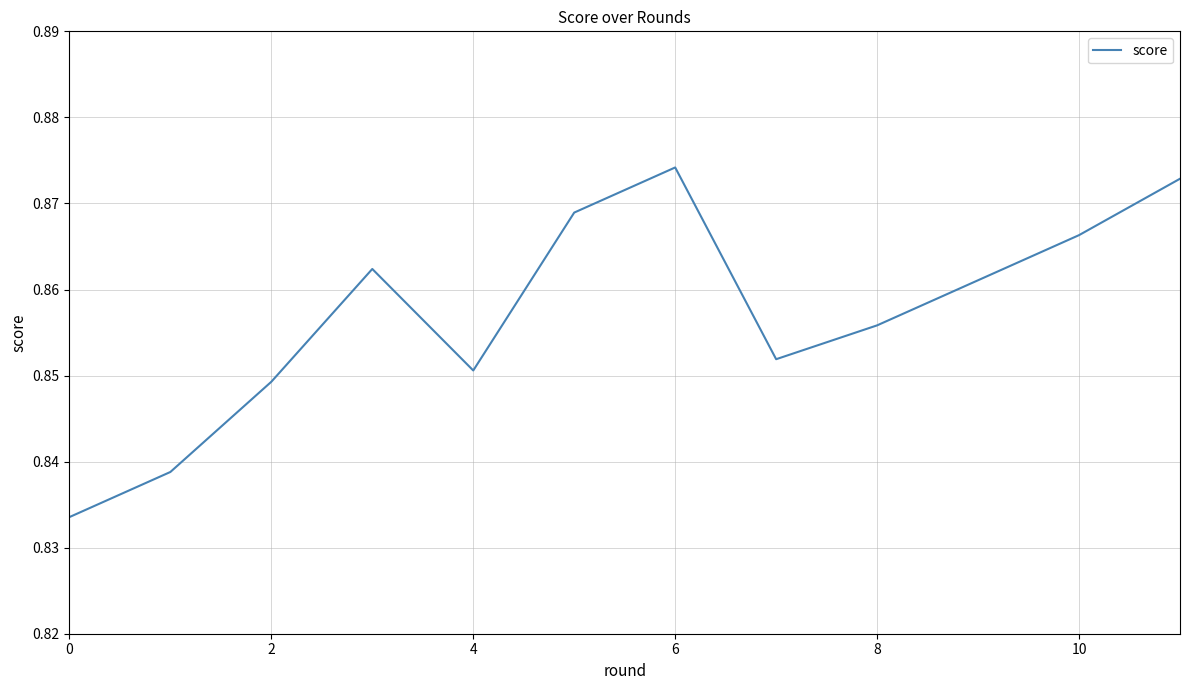

Count the values in the range 0 to 1.

12